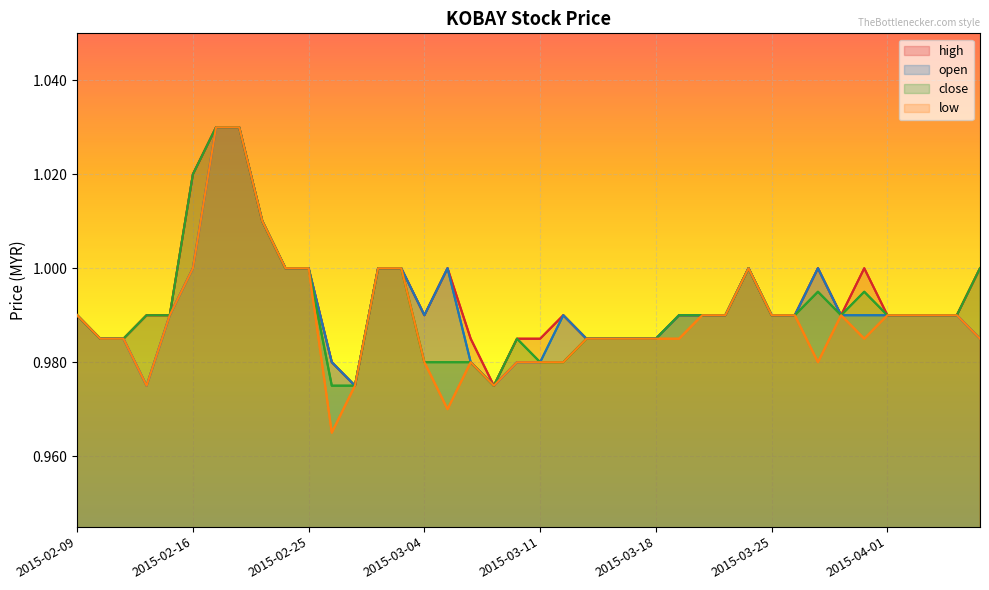

What are all the series names shown in the legend?

high, open, close, low